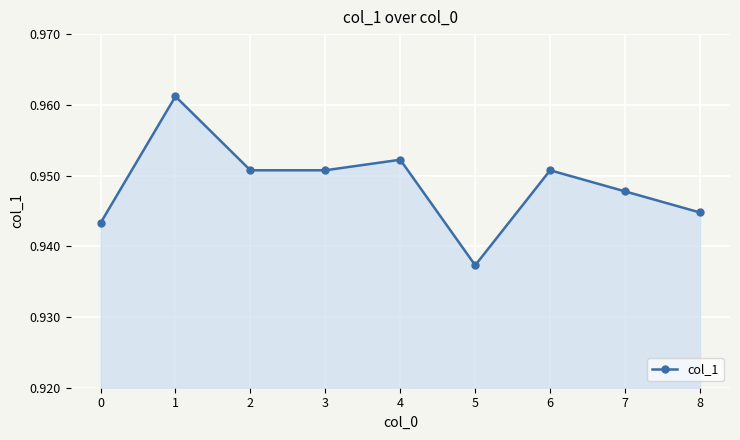

Which label corresponds to the smallest value in the chart?

5